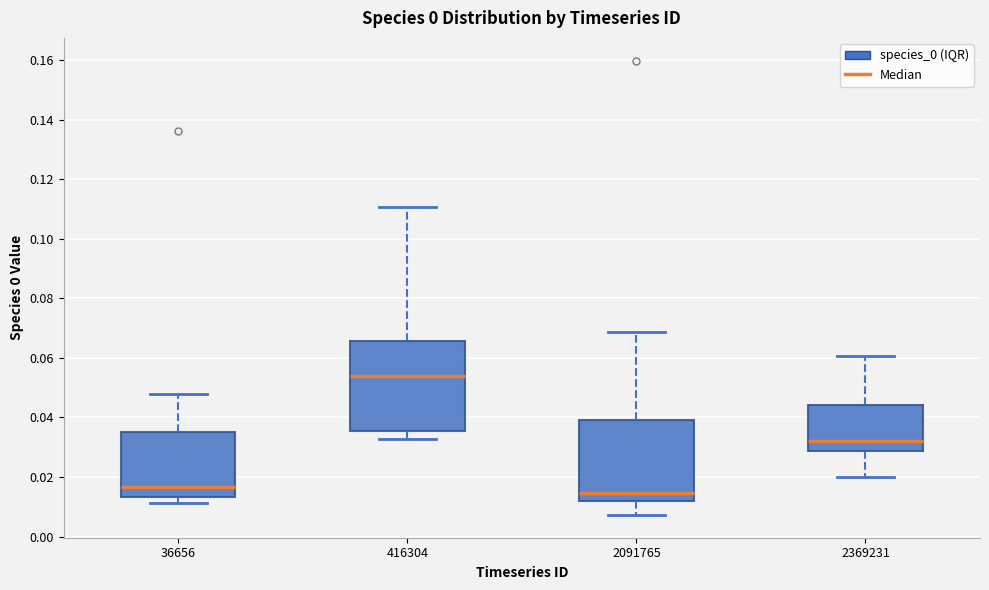

Which box is the tallest, from its lower edge to its upper edge?

416304